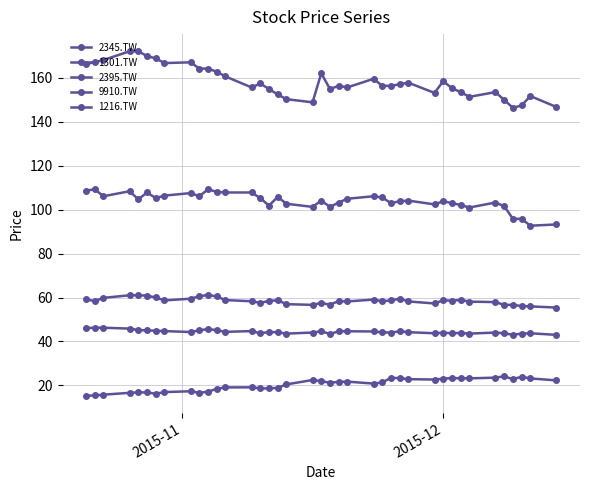

List the series in order of their peak value, lowest first.

2345.TW, 1216.TW, 1301.TW, 9910.TW, 2395.TW